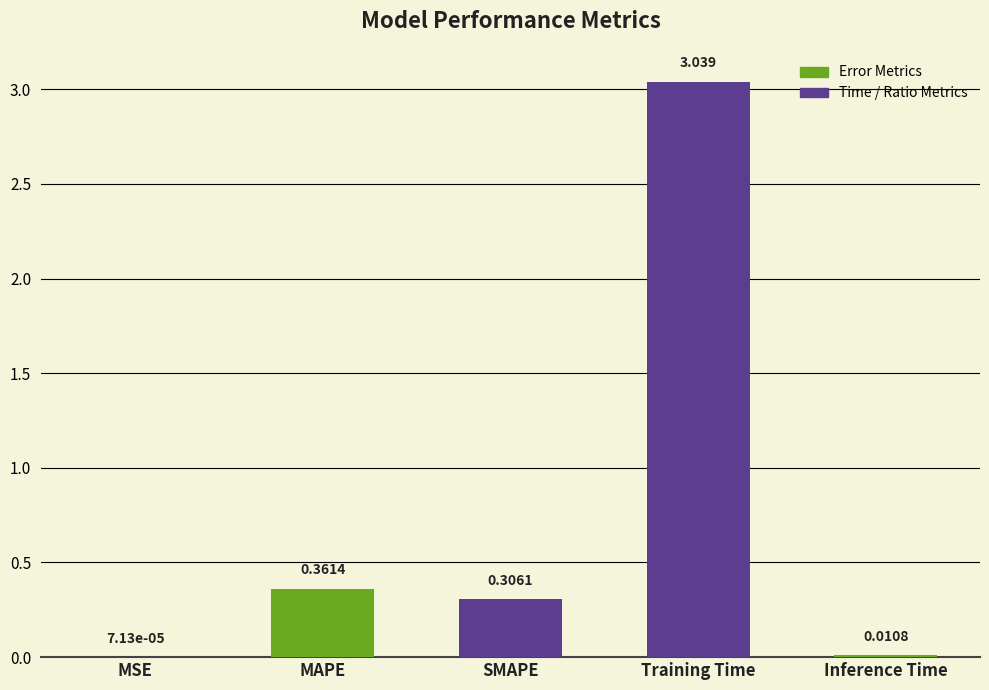

Is it true that the value at MAPE is 0.5?

False